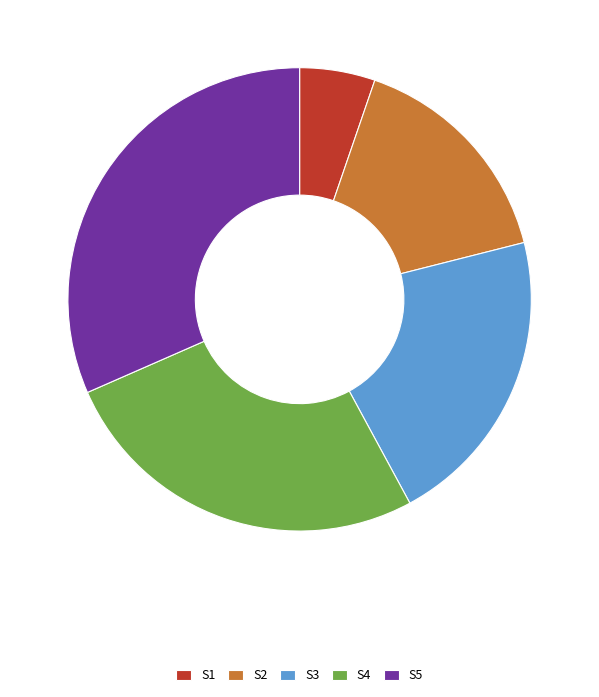

True or false: S1 accounts for 5% of the total.

True